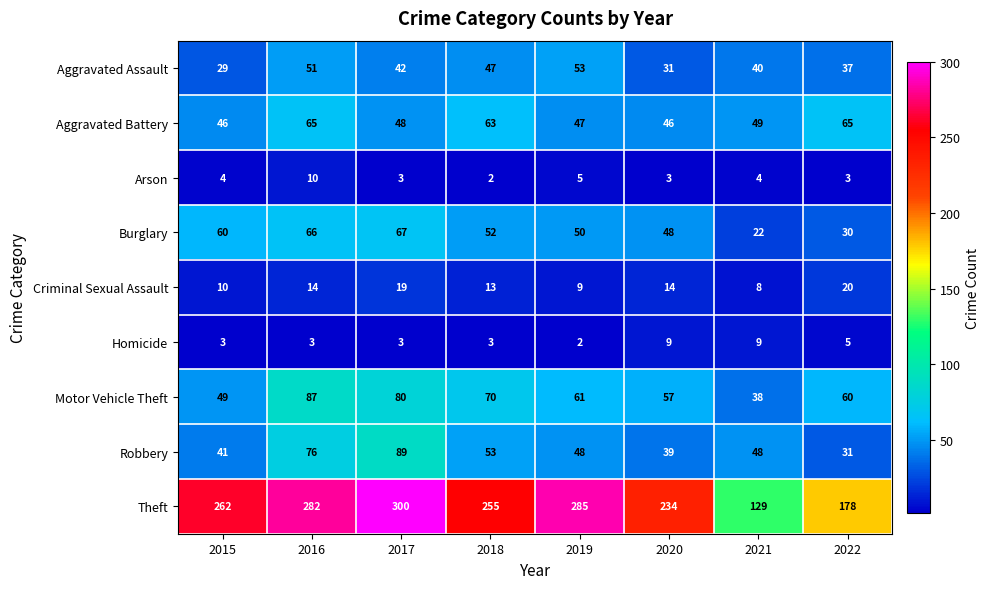

At which category is the sum across all series the highest?

2016